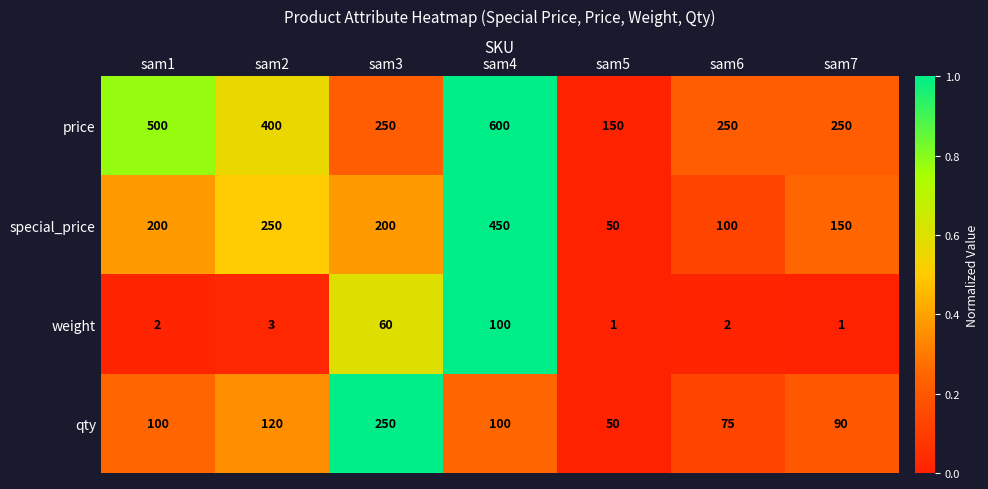

Is the value of price at sam2 greater than the value of special_price at sam3?

Yes